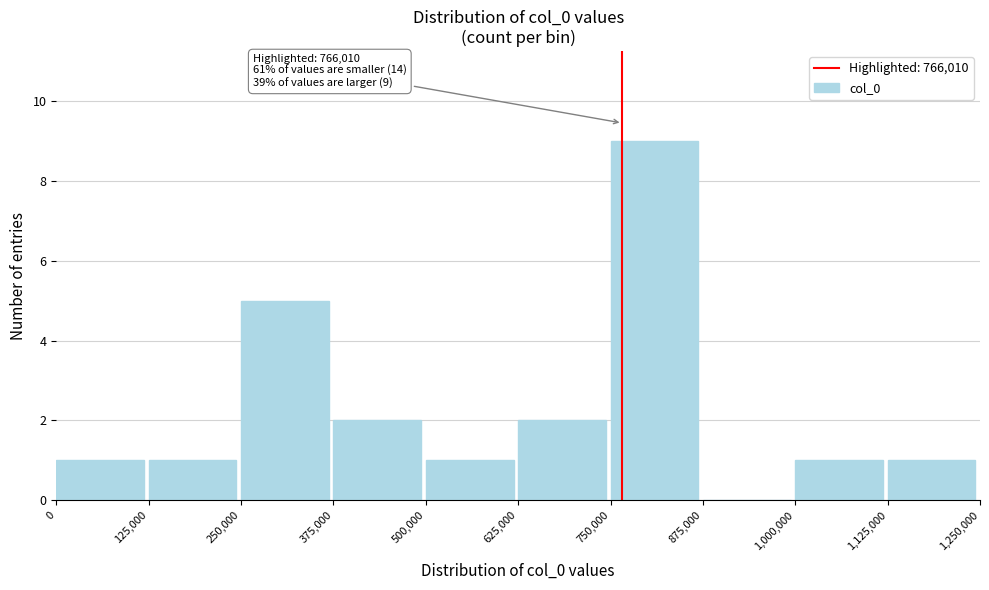

Which range on the x-axis has the tallest bar?

750,000 to 875,000